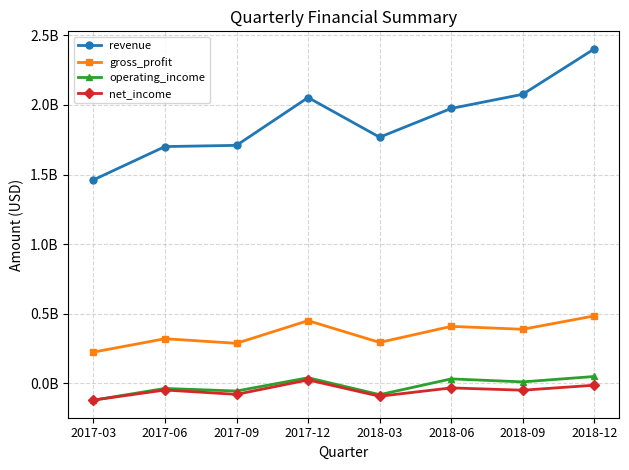

Between 2017-12 and 2017-09, which is larger?

2017-12